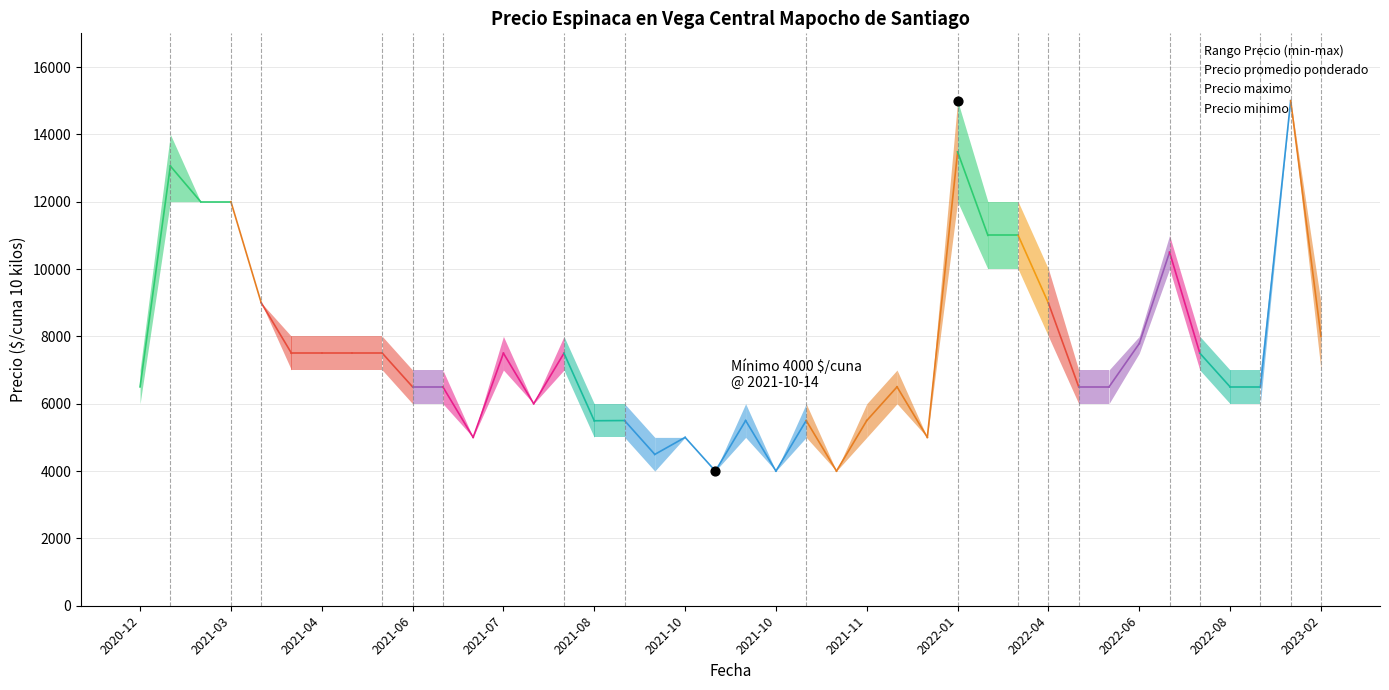

Is the value of Precio minimo at 26 greater than the value of Precio maximo at 2021-03?

No